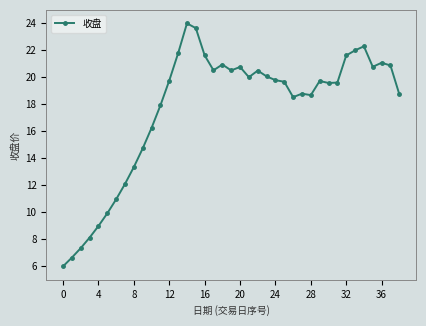

What is the difference between the maximum and minimum values?

18.0